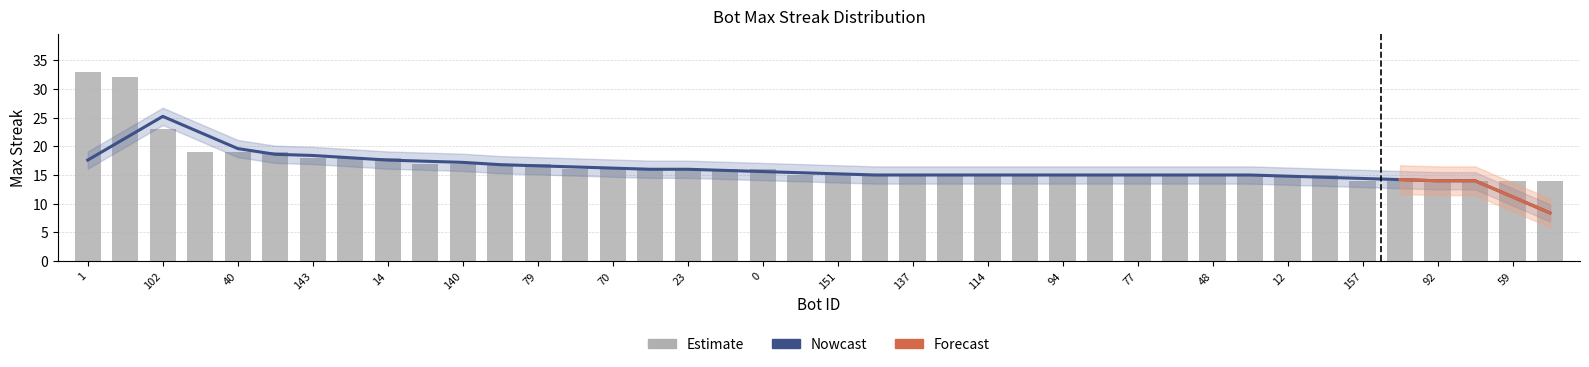

Reading right to left, list all the values displayed in this chart.

53=14	59=14	62=14	92=14	98=14	157=14	8=15	12=15	29=15	48=15	64=15	77=15	87=15	94=15	113=15	114=15	127=15	137=15	142=15	151=15	154=15	0=16	13=16	23=16	46=16	70=16	150=16	79=17	108=17	140=17	153=17	14=18	141=18	143=18	27=19	40=19	67=19	102=23	69=32	1=33